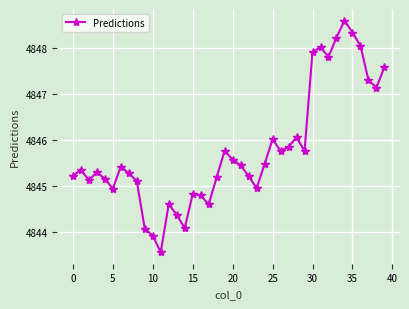

What is the value of the 29th point from the left?

4846.1